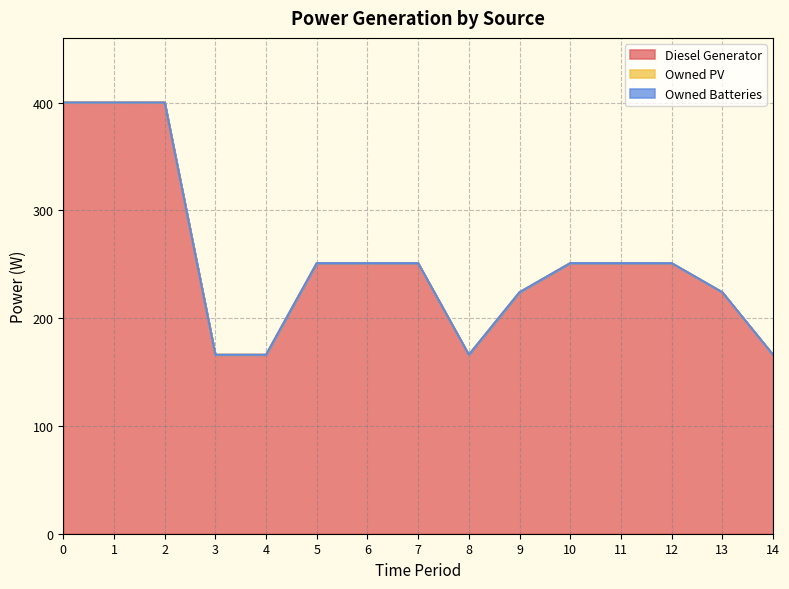

What is the difference between the highest and lowest values at 10?

251